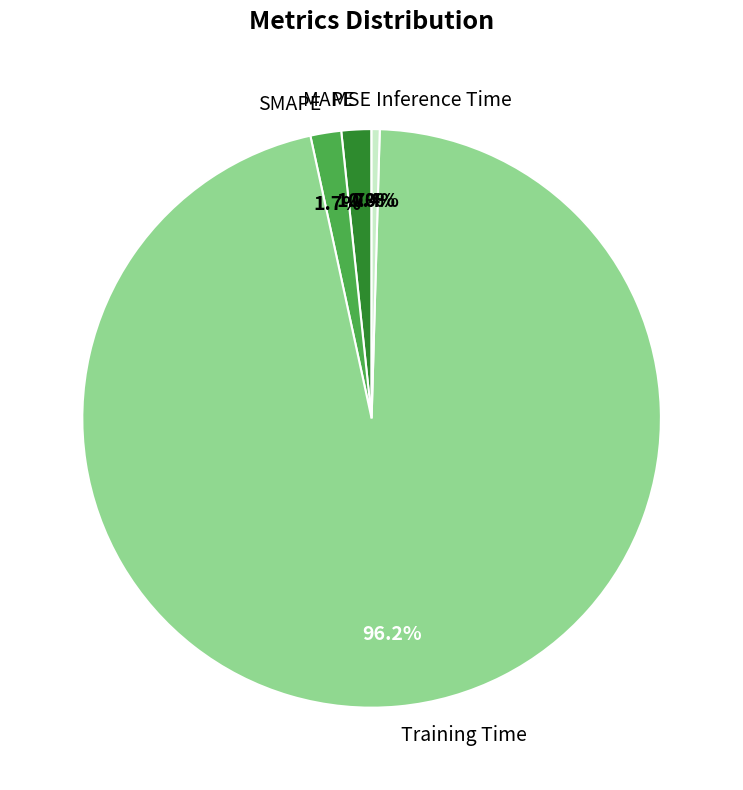

What percentage is the Training Time slice, to the nearest percent?

96%